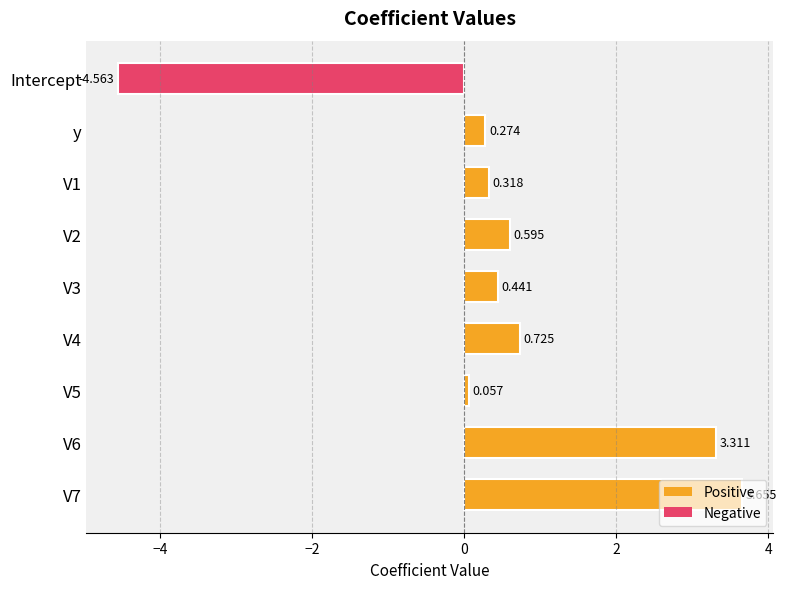

What is the label of the 9th bar from the bottom?

Intercept